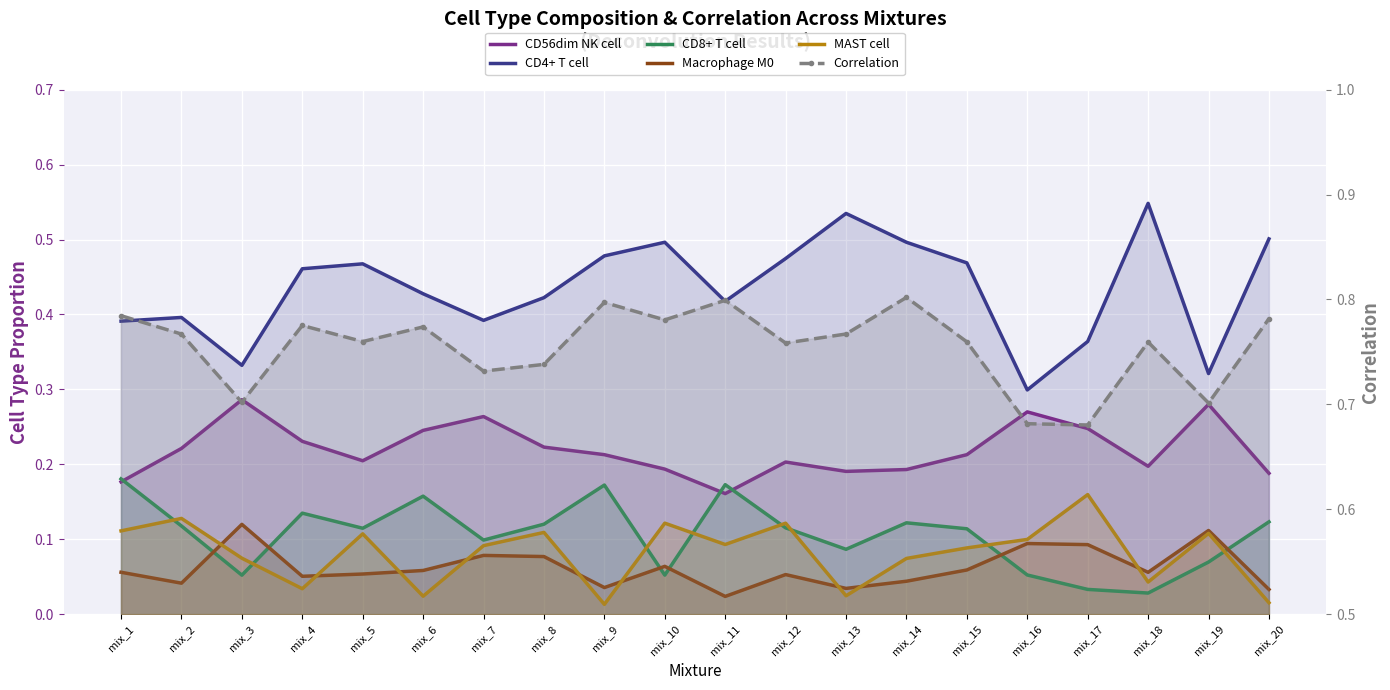

What is the lowest value of the Correlation series?

0.7